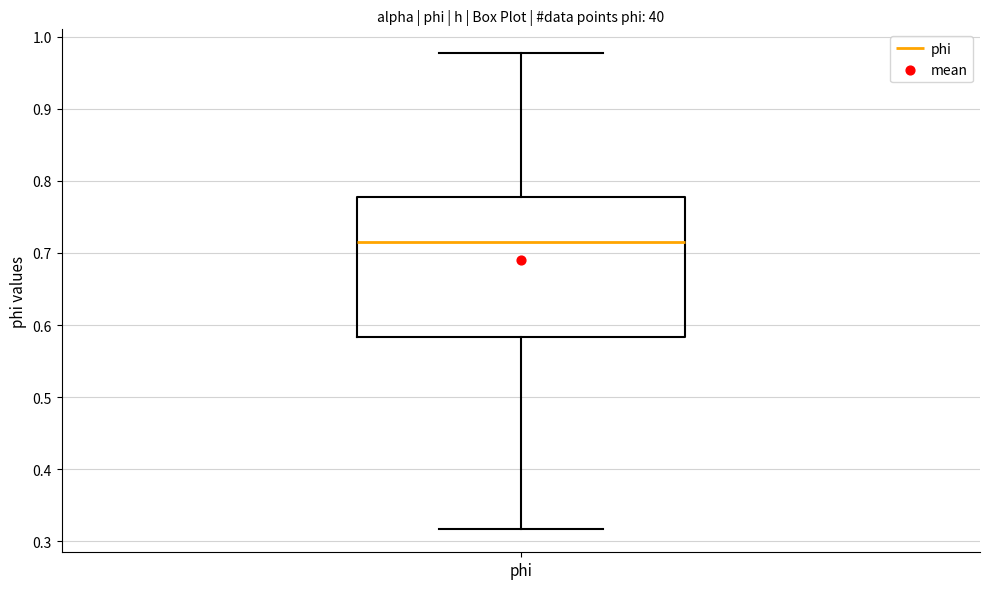

Read this box plot against the y-axis: the position of the median line, the range covered by the box, and the ends of both whiskers. The values are not printed on the chart, so give them approximately, as read against the axis.

median 0.71, box 0.58 to 0.78, whiskers 0.32 to 0.98